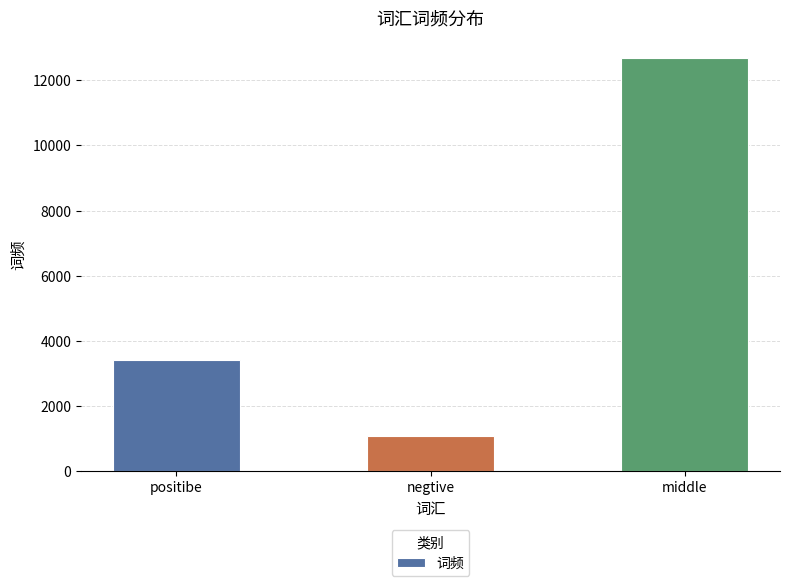

Does the chart contain stacked bars?

No